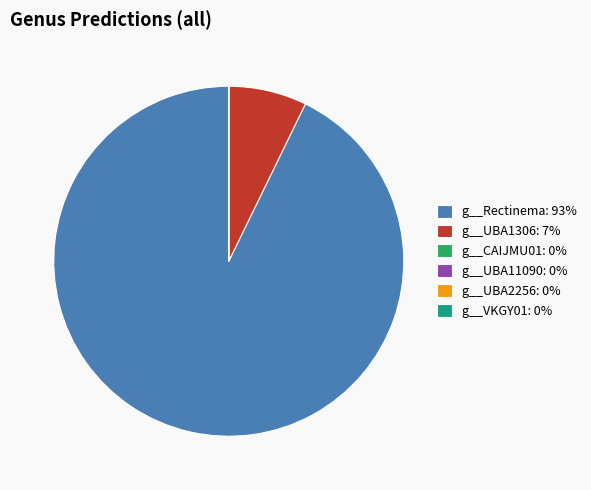

Does g__Rectinema account for over 50% of the chart?

Yes